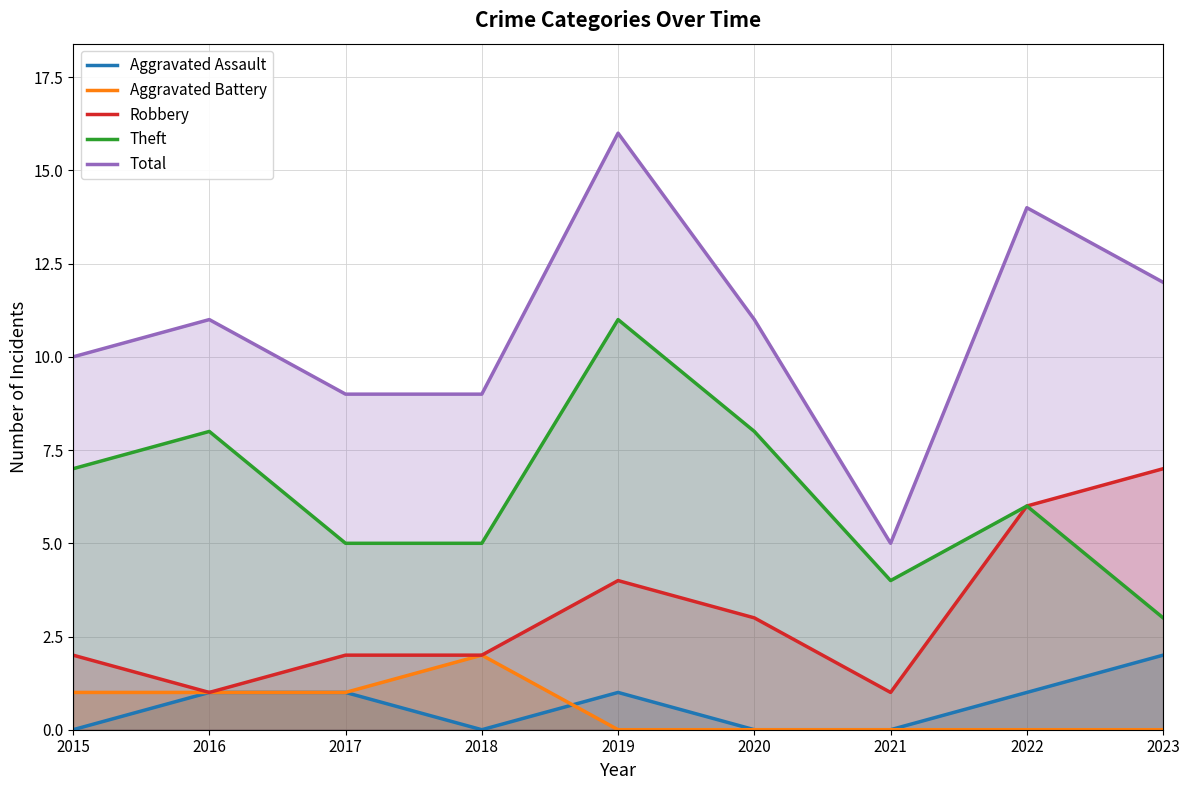

What is the value of the Robbery point at the 2nd from the left?

1